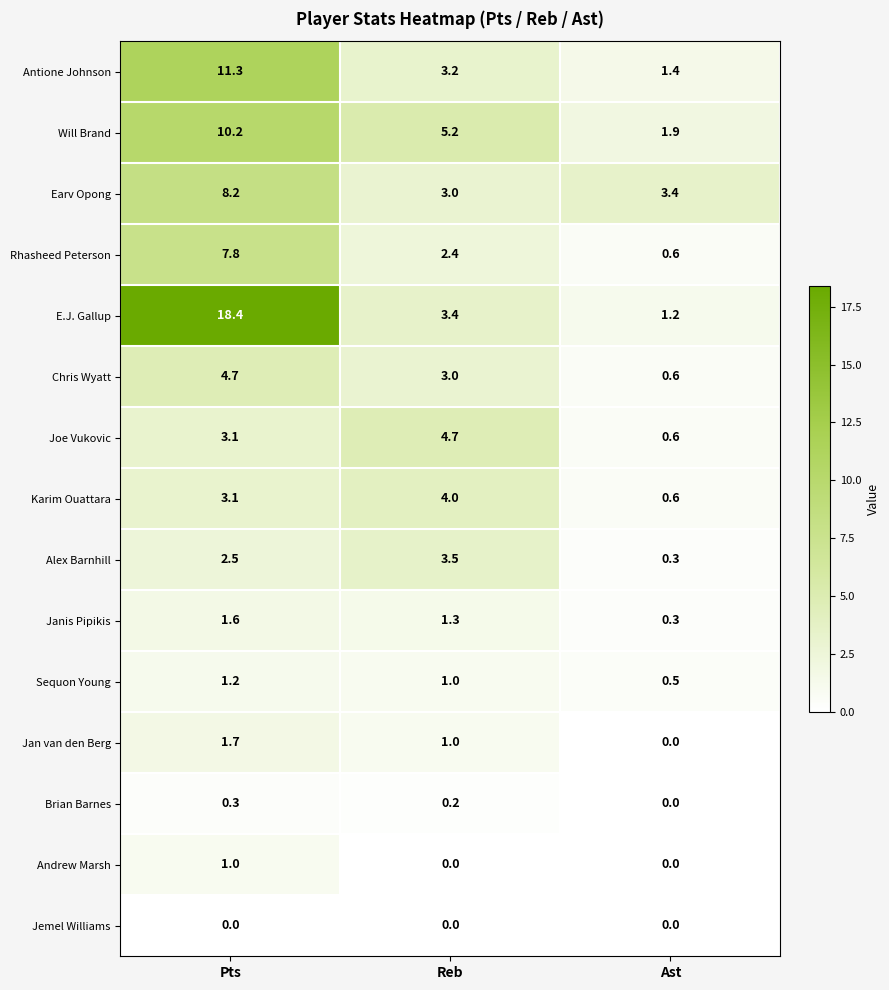

What is the difference between the maximum and minimum values in the Andrew Marsh series?

1.0